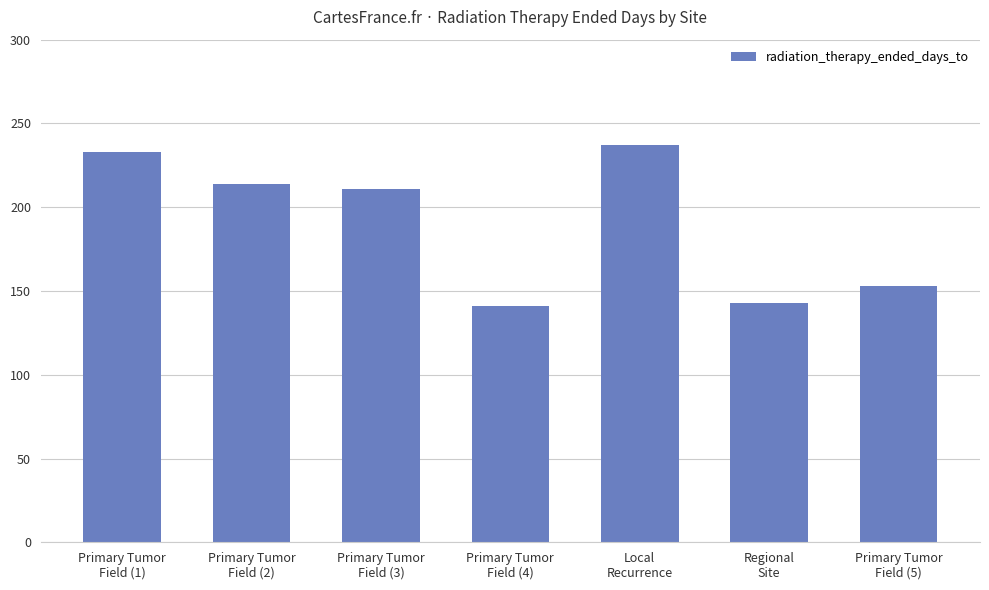

What is the difference between the maximum and minimum values?

96